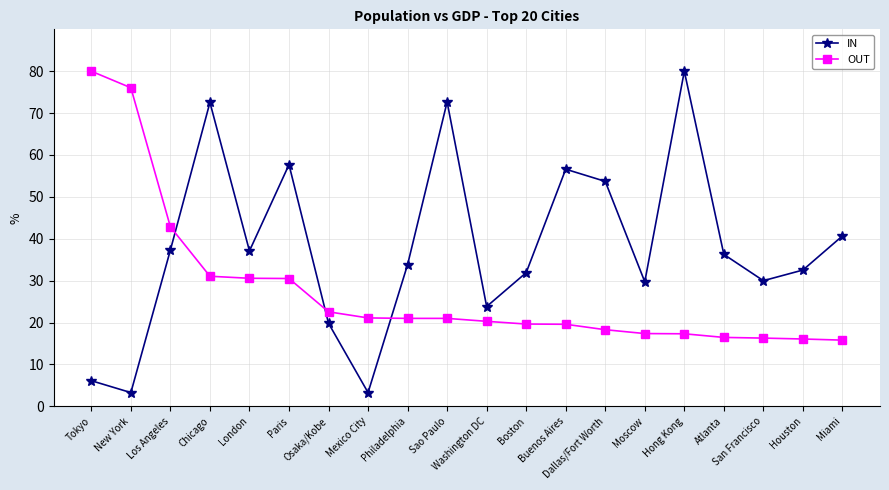

List the series in order of their overall mean, highest first.

IN, OUT